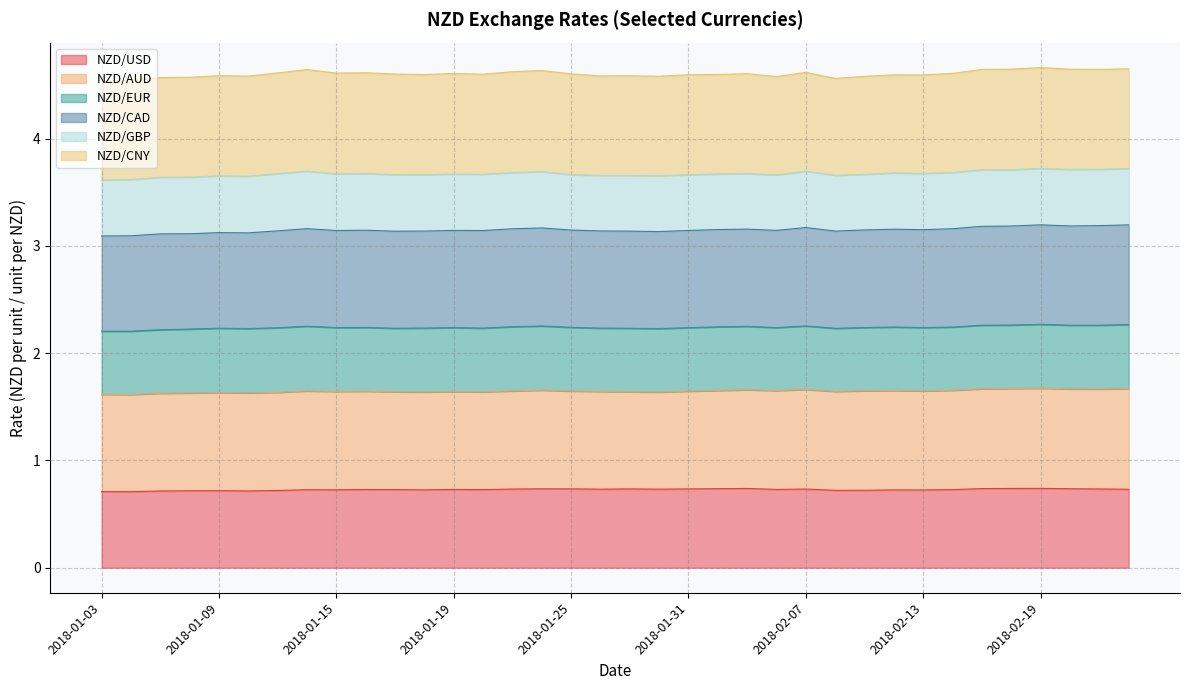

At 2018-01-26, list the series in order from smallest to largest.

NZD/GBP, NZD/EUR, NZD/USD, NZD/CAD, NZD/AUD, NZD/CNY